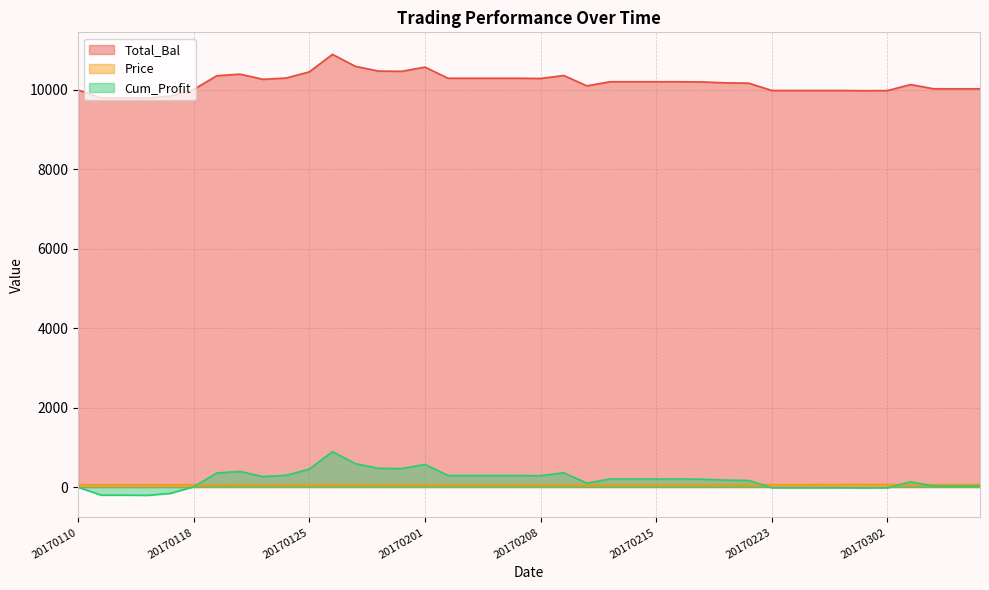

In Total_Bal, how many points are higher than both neighbors (excluding endpoints)?

5